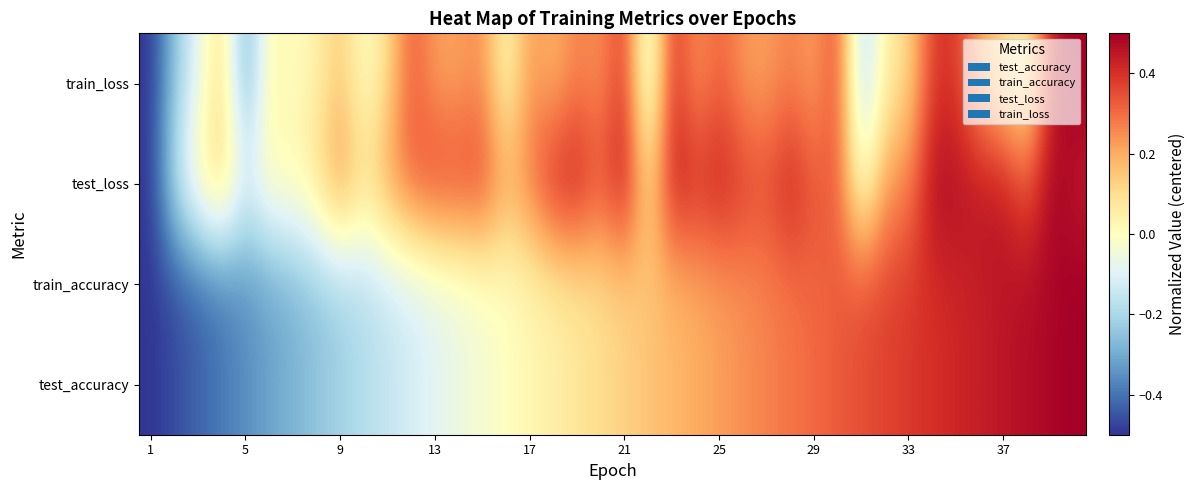

What is the smallest value displayed?

-0.5